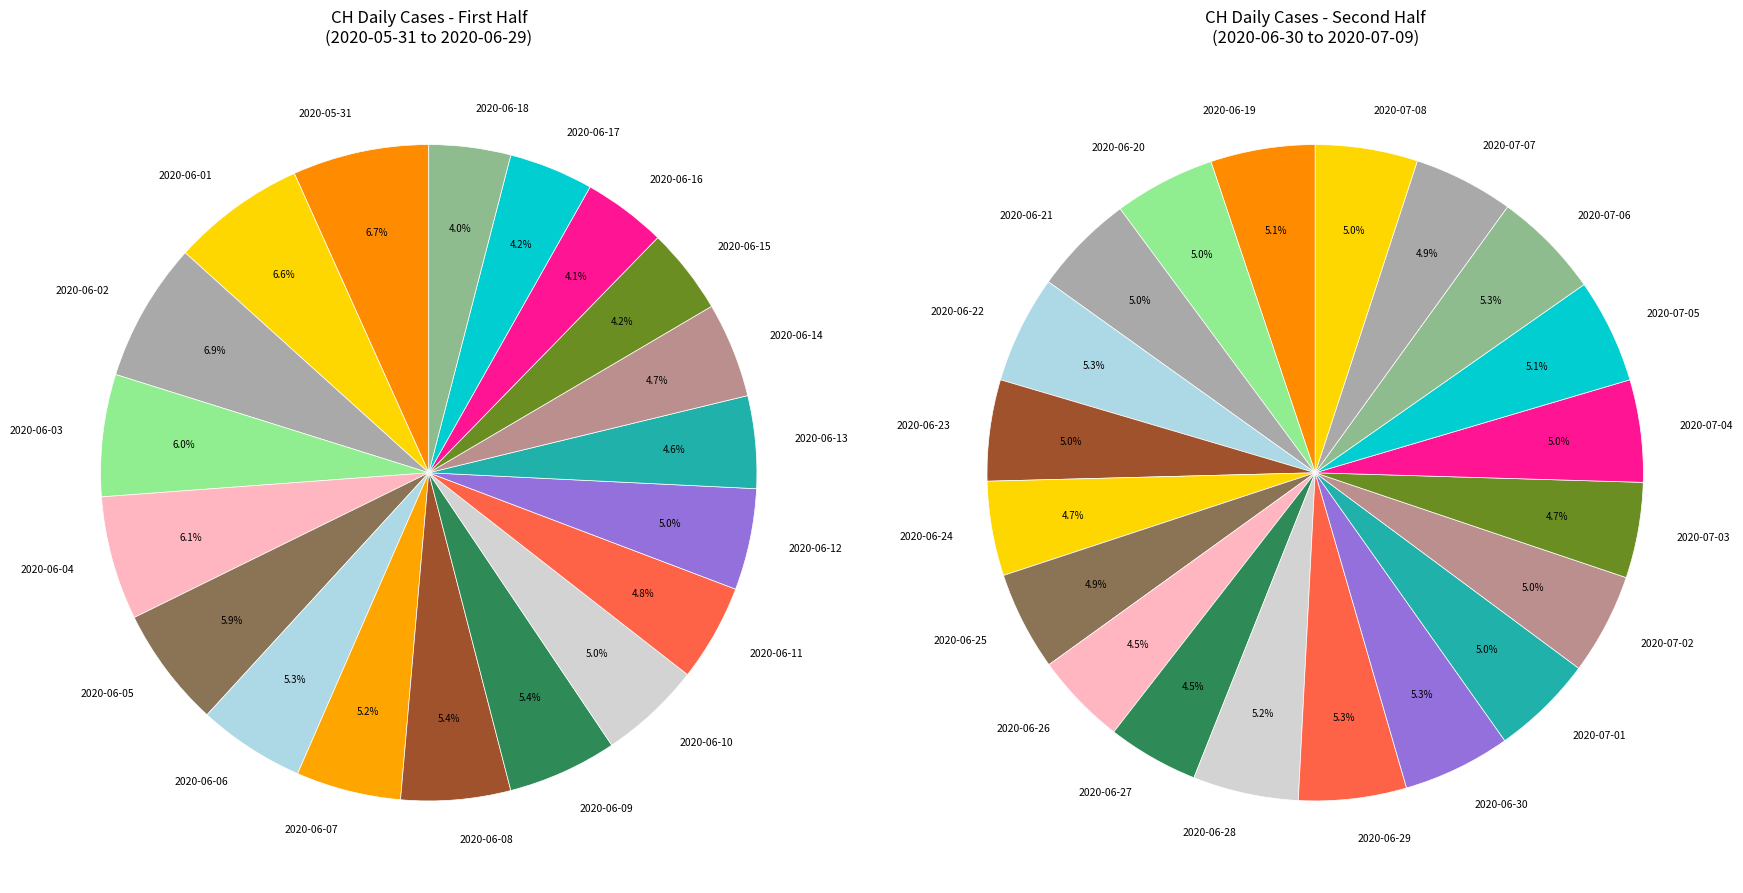

Rank the categories by value from lowest to highest.

2020-06-27, 2020-06-26, 2020-06-24, 2020-07-03, 2020-06-25, 2020-07-07, 2020-06-18, 2020-06-20, 2020-06-21, 2020-06-23, 2020-07-02, 2020-07-01, 2020-07-04, 2020-07-08, 2020-06-16, 2020-06-17, 2020-06-19, 2020-07-05, 2020-06-28, 2020-06-15, 2020-06-22, 2020-06-29, 2020-06-30, 2020-07-06, 2020-06-13, 2020-06-14, 2020-06-11, 2020-06-12, 2020-06-10, 2020-06-07, 2020-06-06, 2020-06-08, 2020-06-09, 2020-06-05, 2020-06-03, 2020-06-04, 2020-06-01, 2020-05-31, 2020-06-02